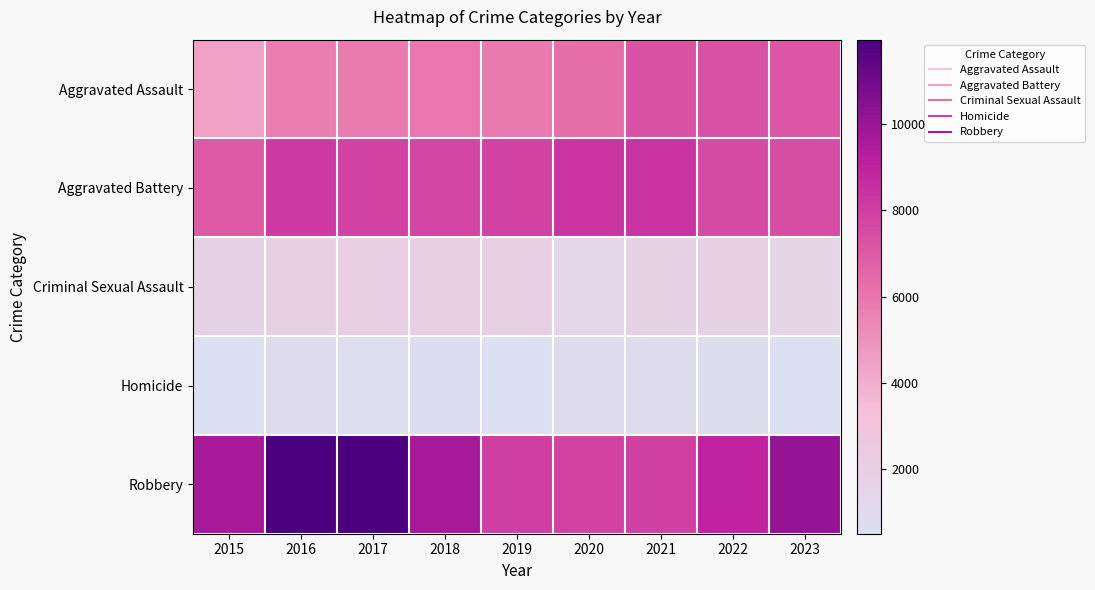

Which category has the highest value across all series?

2016